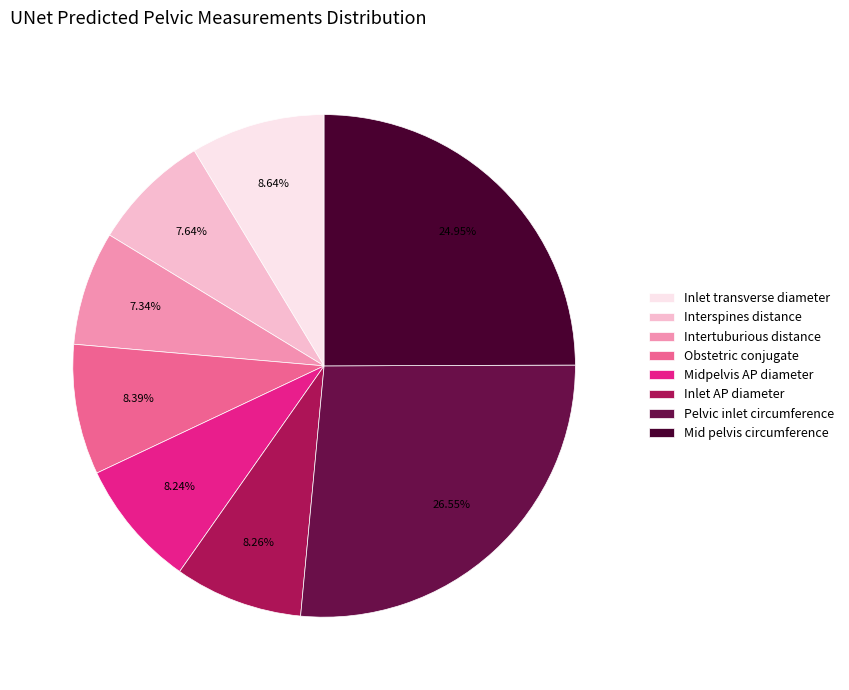

Is Mid pelvis circumference the majority of the pie?

No